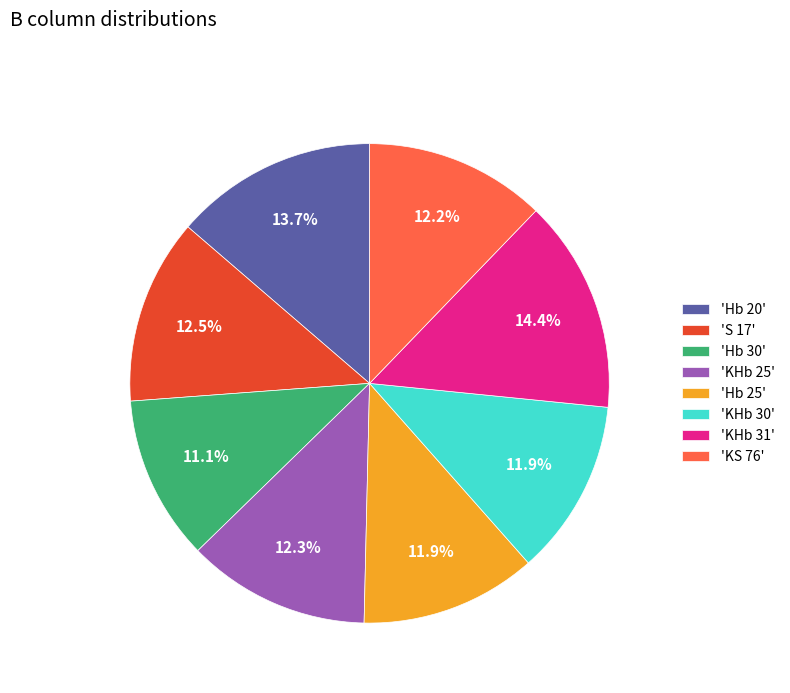

To the nearest percent, what is the difference between the largest and smallest slice percentages?

3%